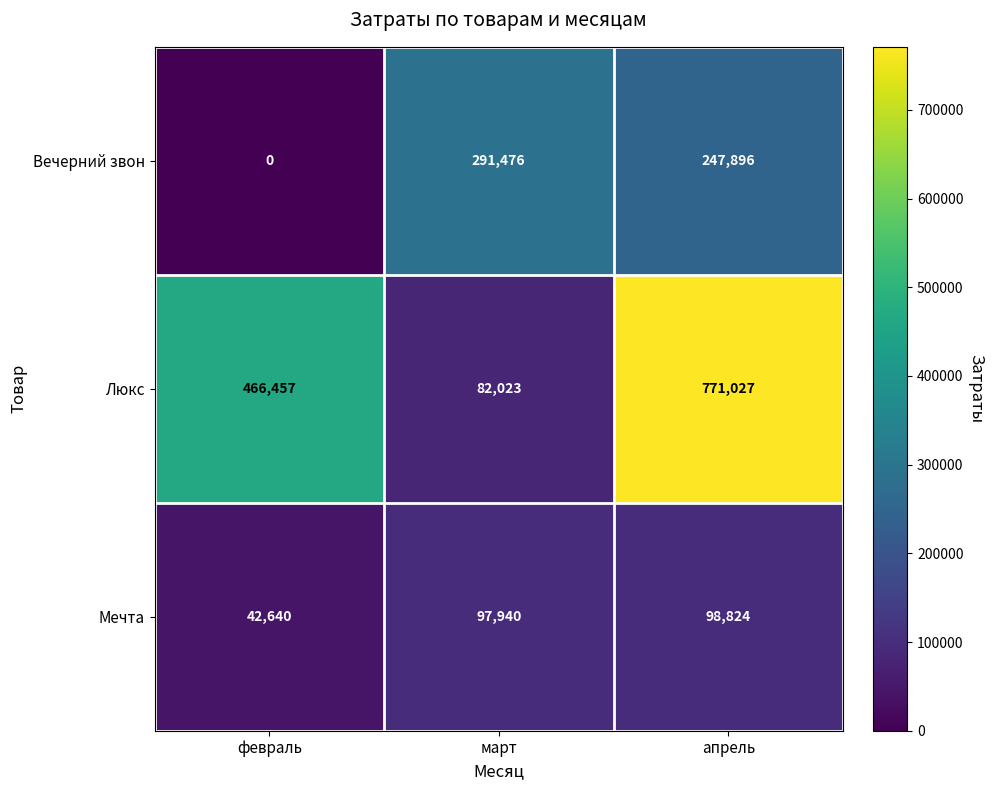

What is the difference between the highest and lowest values at февраль?

466457